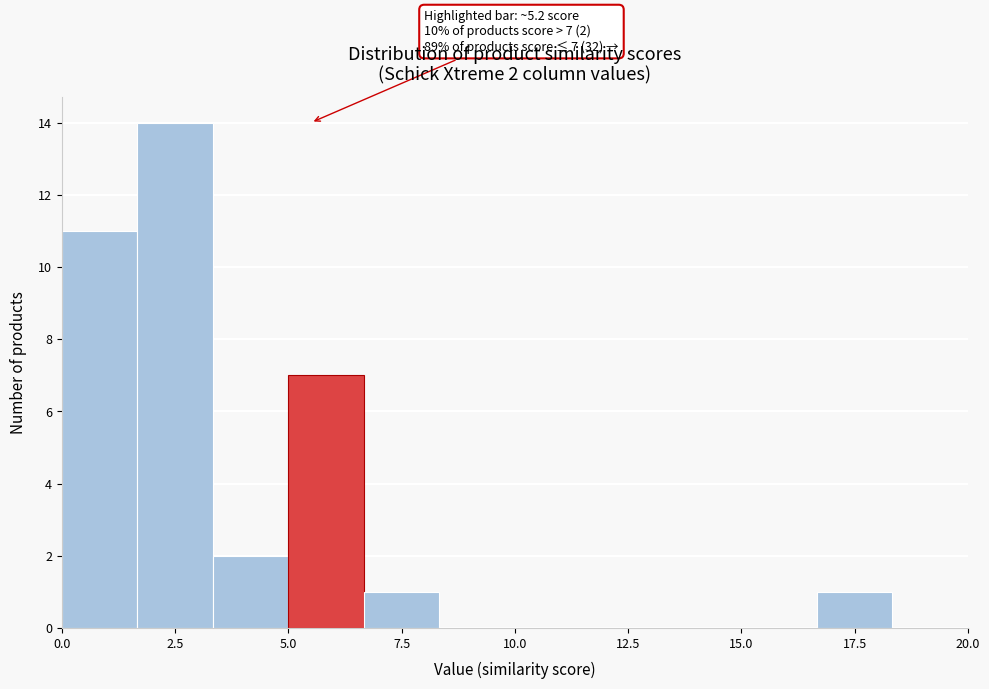

Around what value on the x-axis is the tallest bar? Give the approximate position of its centre, as read against the axis.

2.5